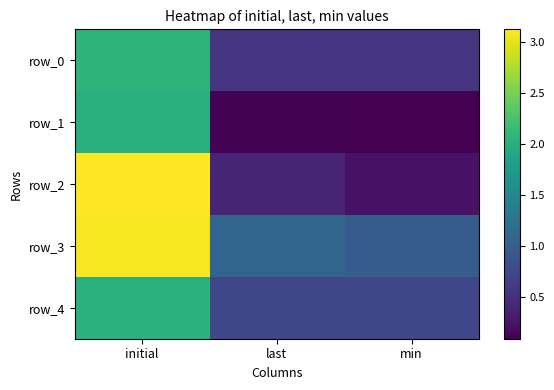

At which label does row_3 reach its minimum?

min